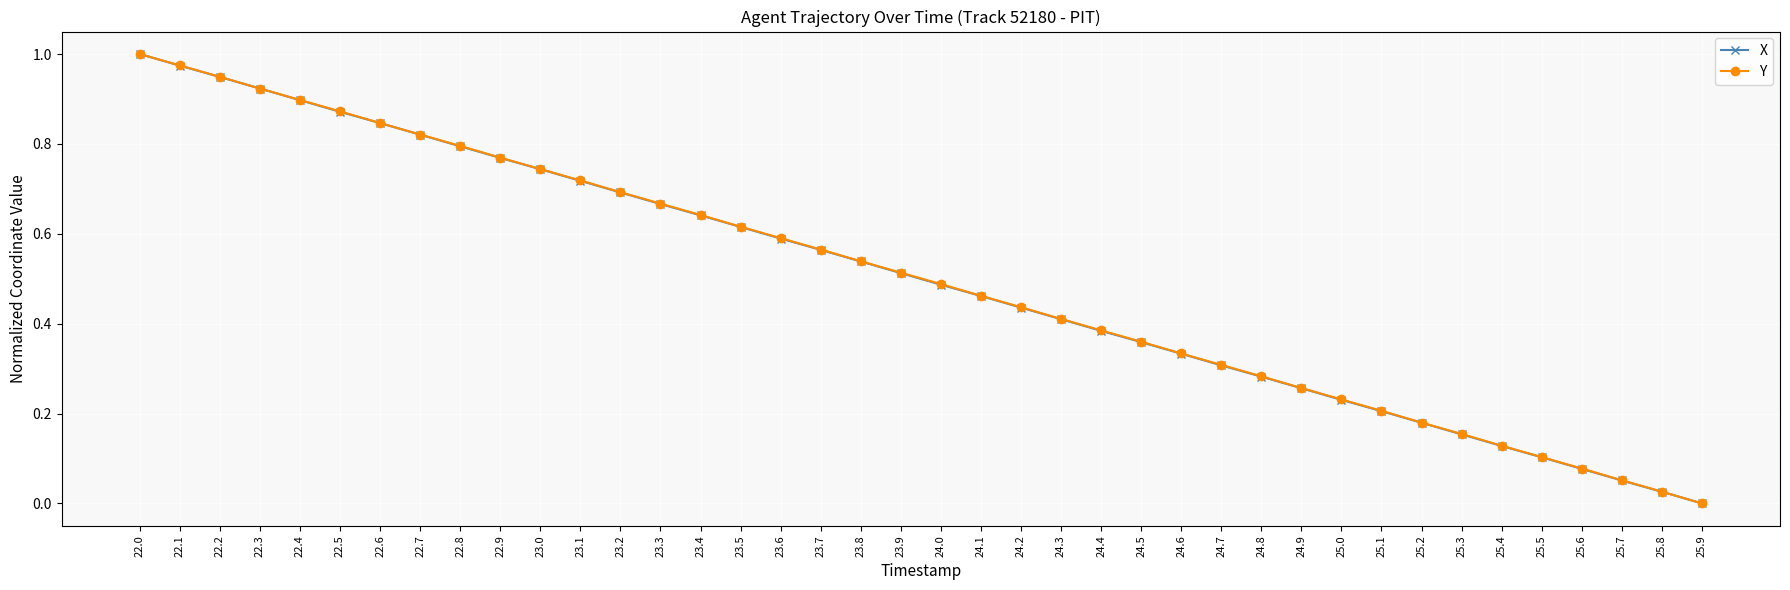

What is the label of the 12th point from the left?

23.1